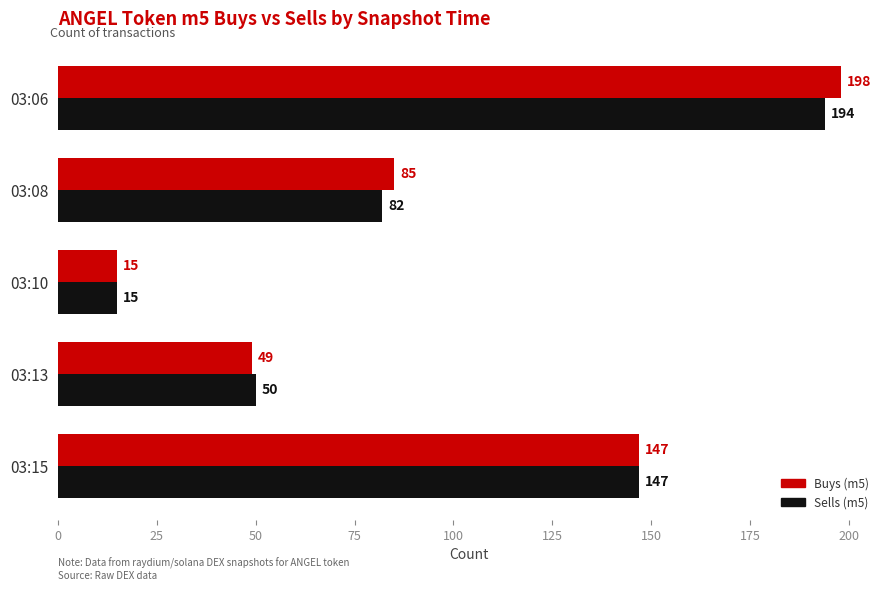

Is it true that Buys (m5) equals 124 at 03:06?

False